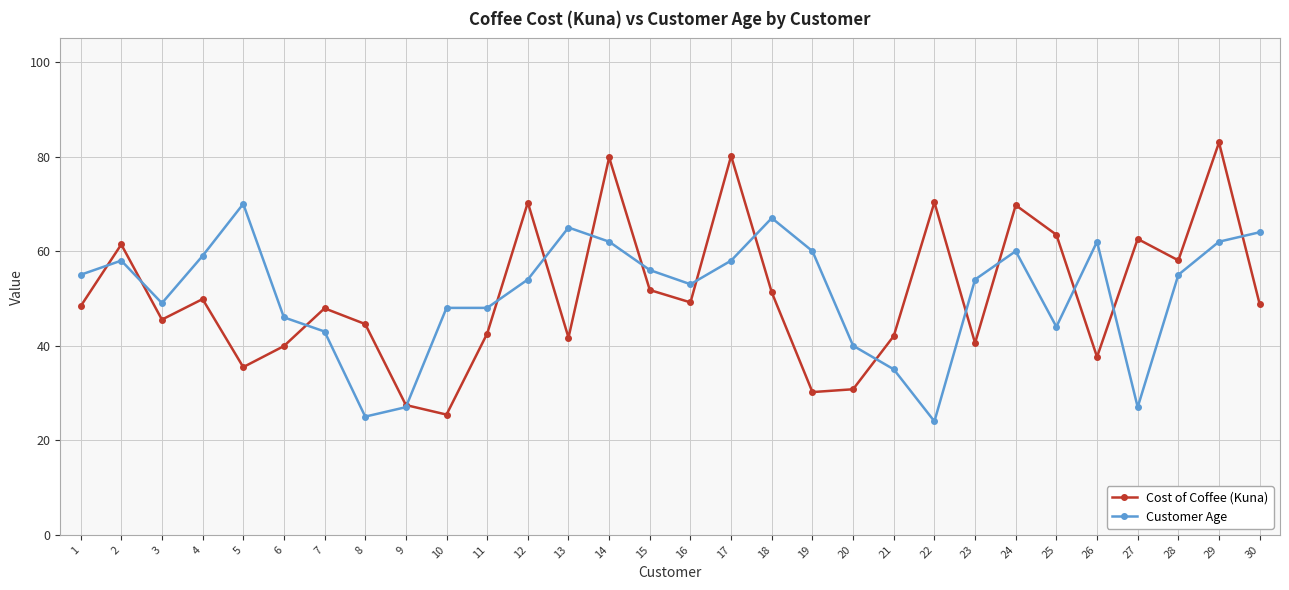

What is the sum of all Cost of Coffee (Kuna) values?

1529.8